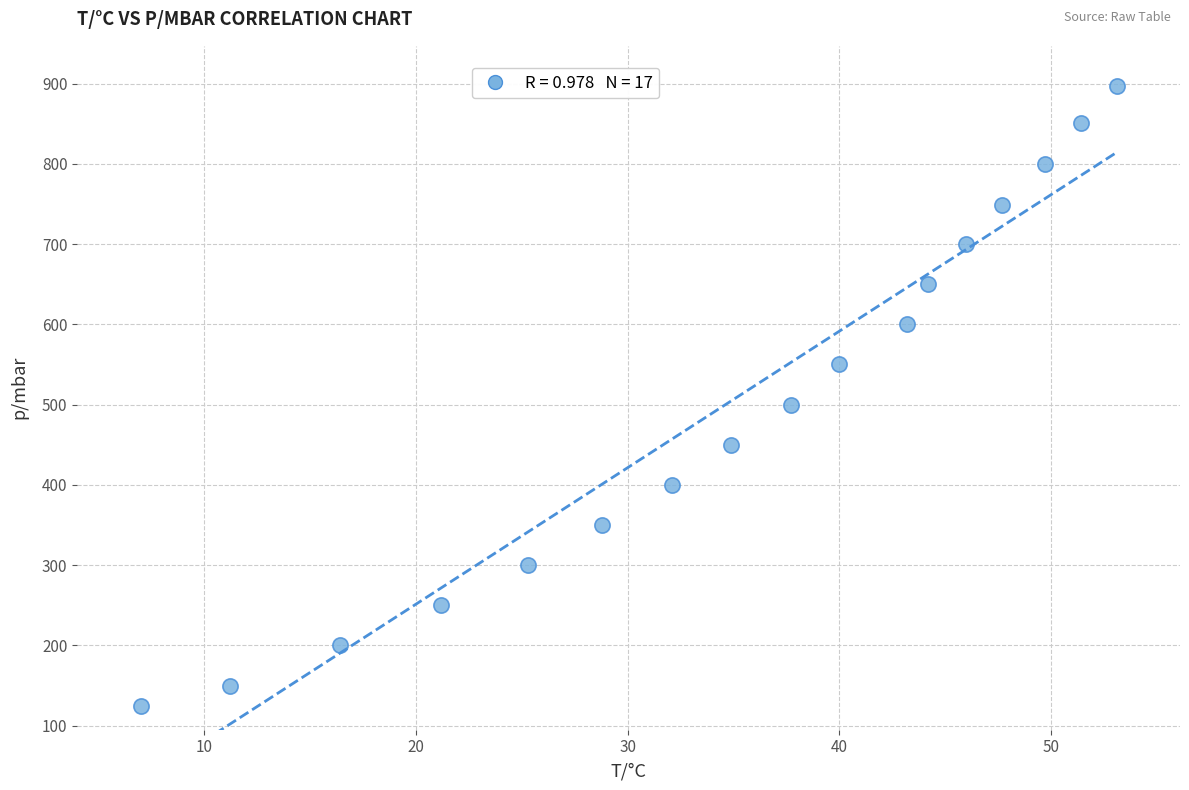

What Y value in the scatter plot is closest to 511?

500